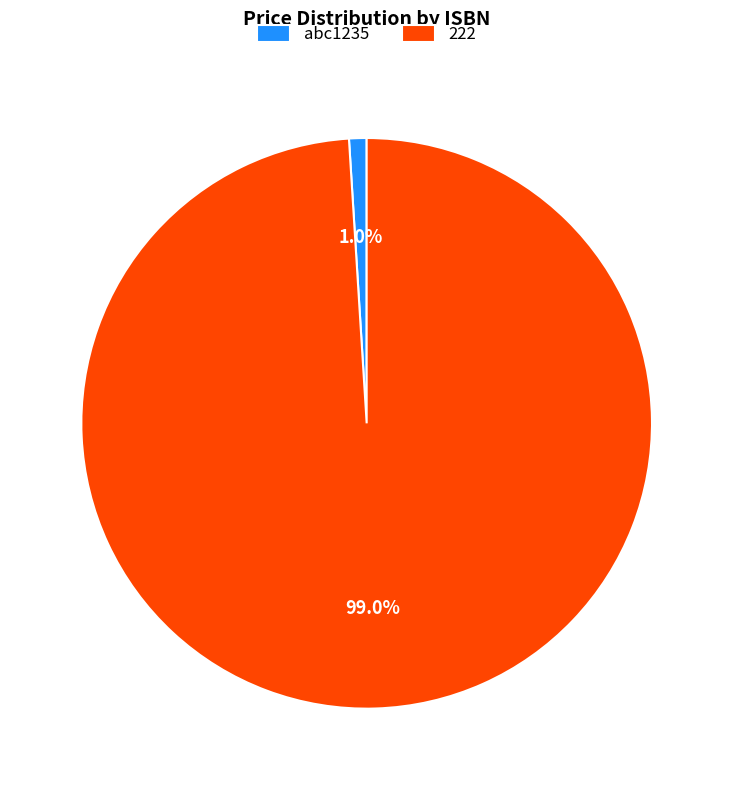

Which has a higher value, abc1235 or 222?

222